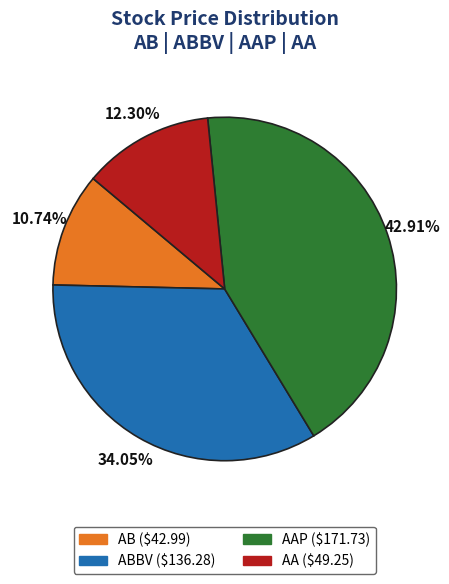

Is there any slice that represents more than half of the pie?

No